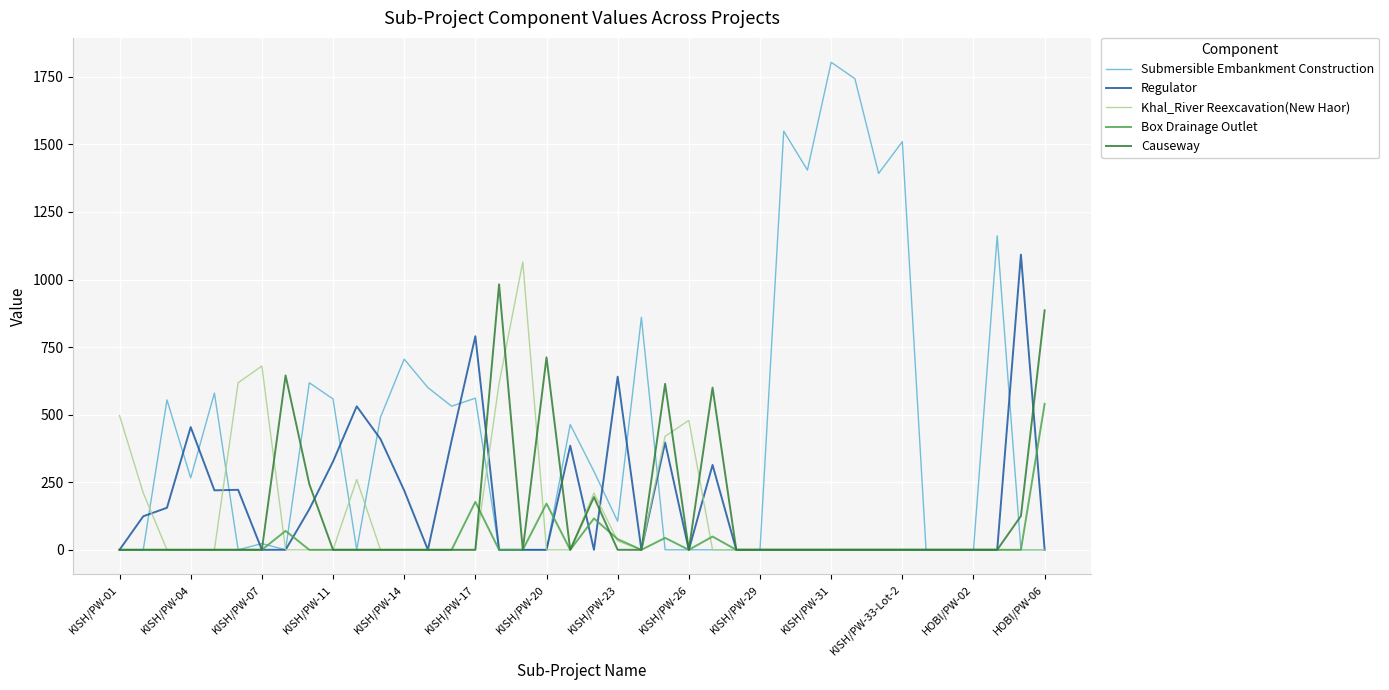

What is the highest value of the Causeway series?

982.0